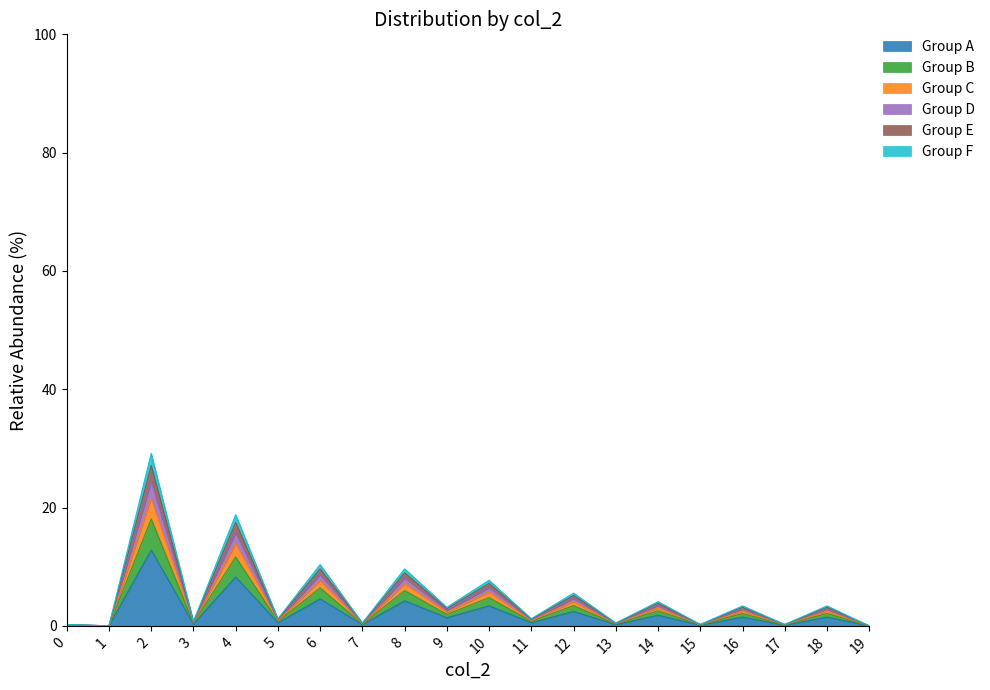

At which category does the chart reach its minimum across all series?

1